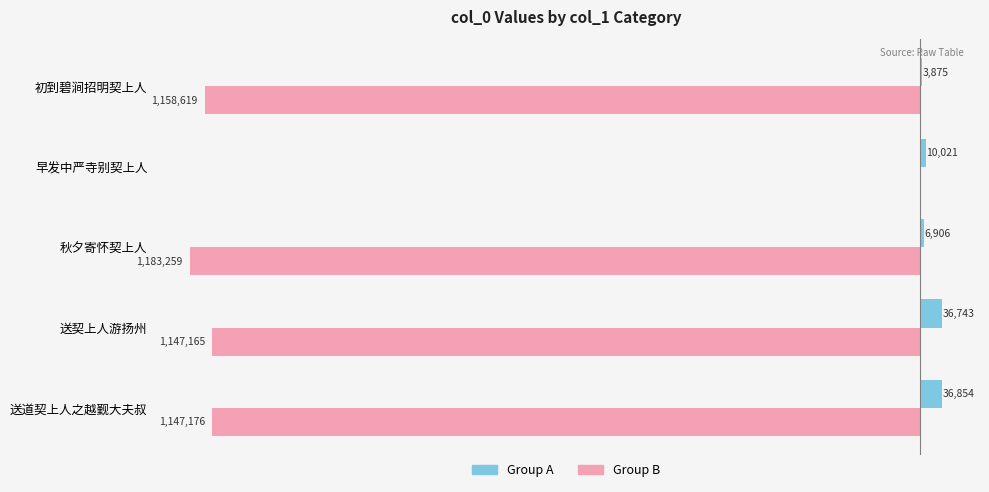

Which category has the highest value in the Group A series?

送道契上人之越觐大夫叔